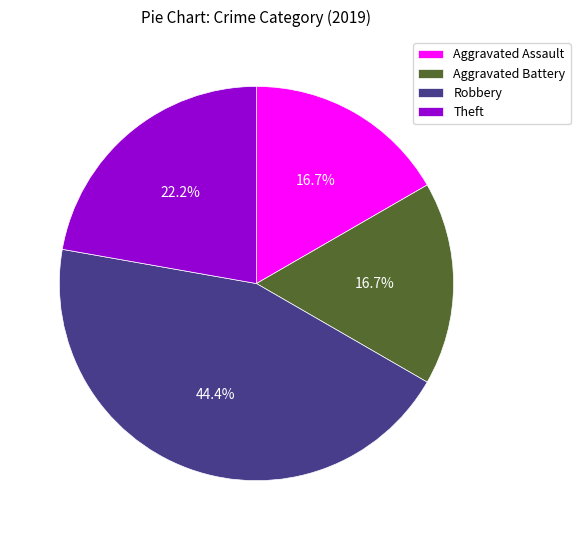

To the nearest percent, what portion does Theft represent?

22%